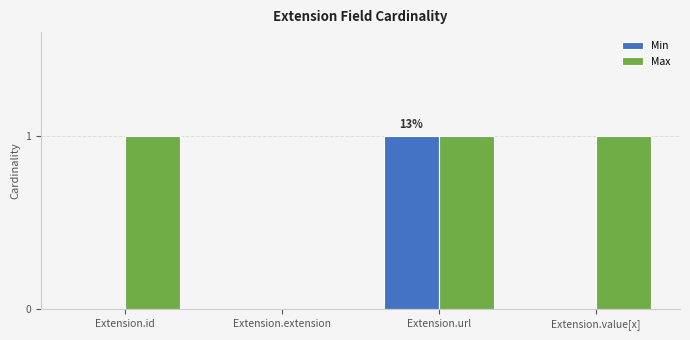

Reading left to right, what are all the values shown in this chart?

Min: Extension.id=0	Extension.extension=0	Extension.url=1	Extension.value[x]=0
Max: Extension.id=1	Extension.extension=0	Extension.url=1	Extension.value[x]=1